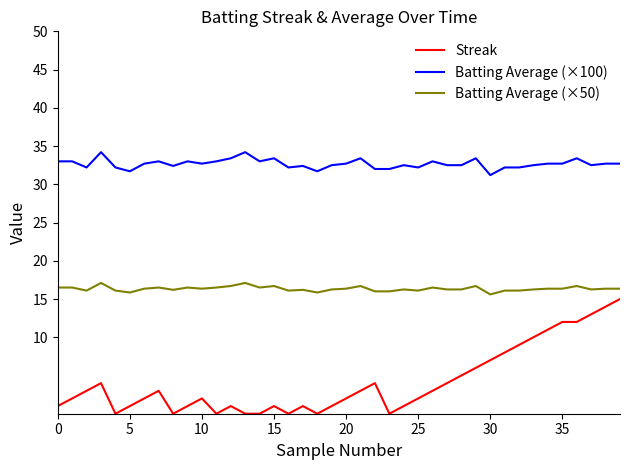

Which series has the largest range (max minus min)?

Streak